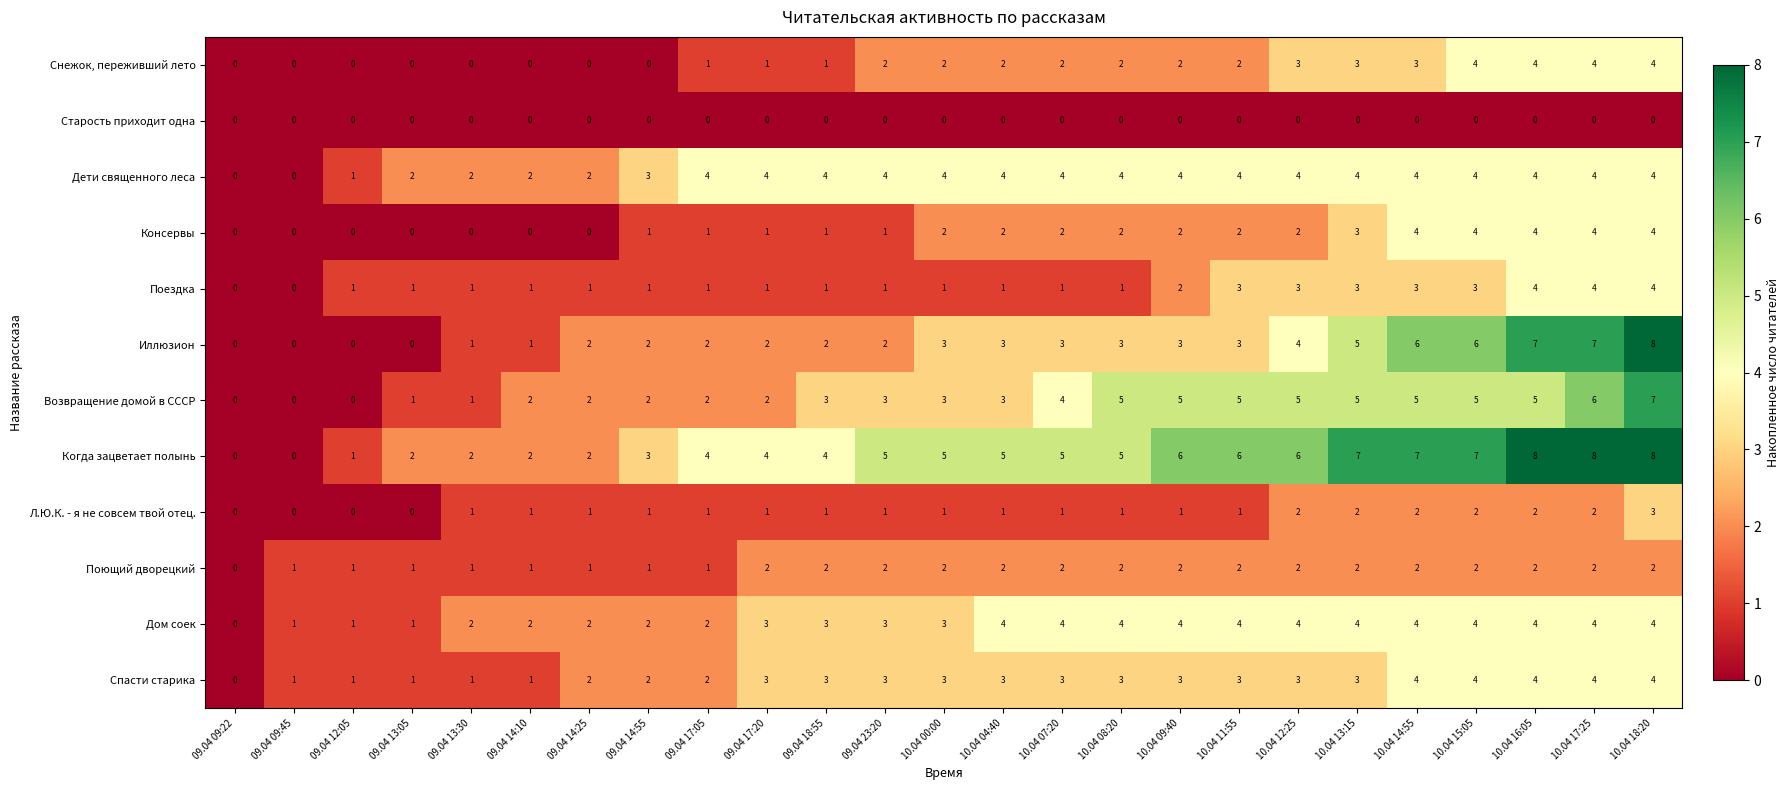

Count the Снежок, переживший лето values in the range 0 to 3.

21